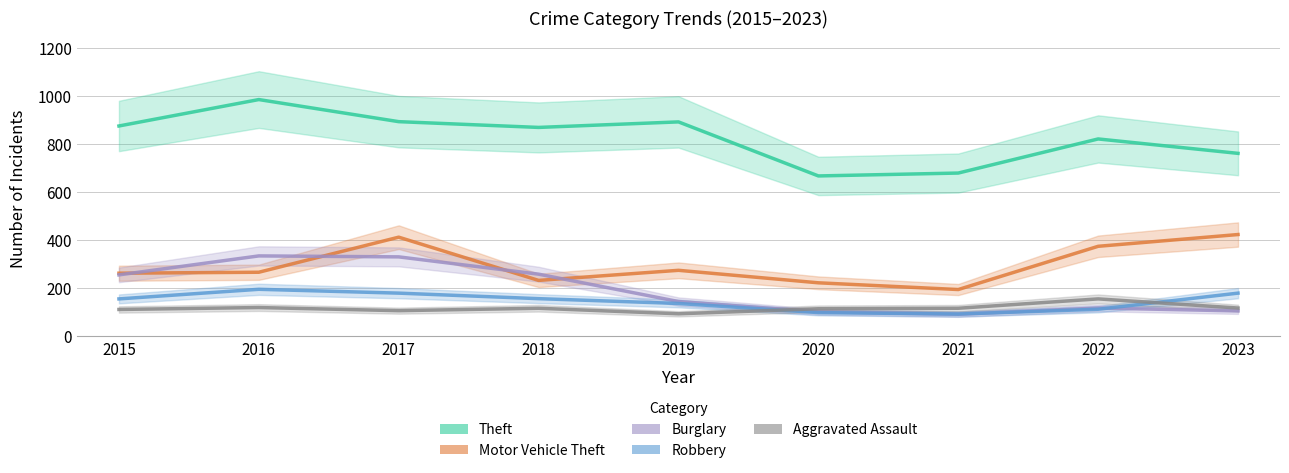

What is the value of the Burglary point at the 4th from the left?

257